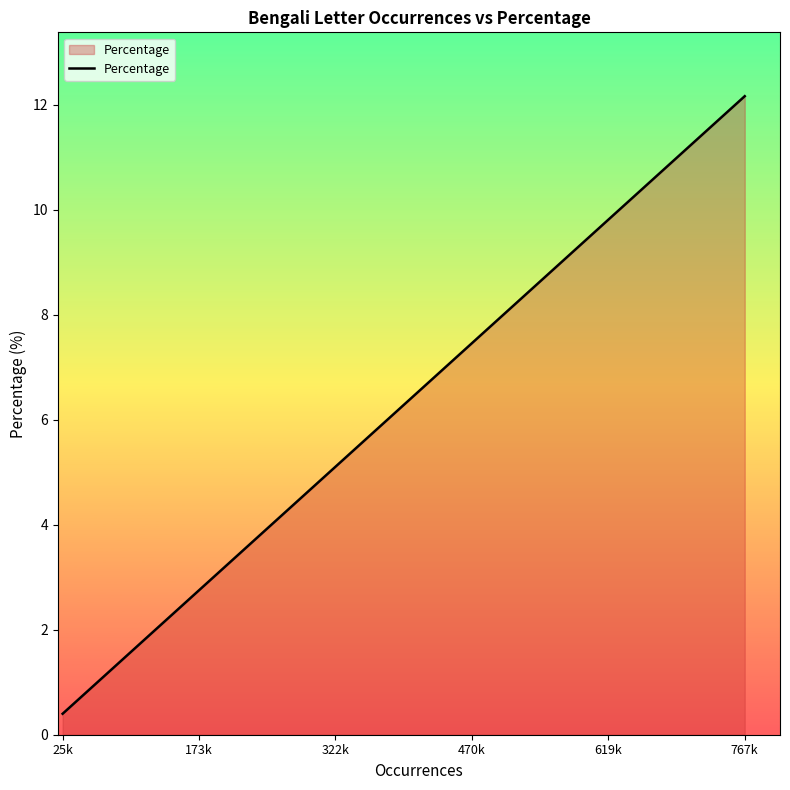

What is the difference between the maximum and minimum values?

11.8